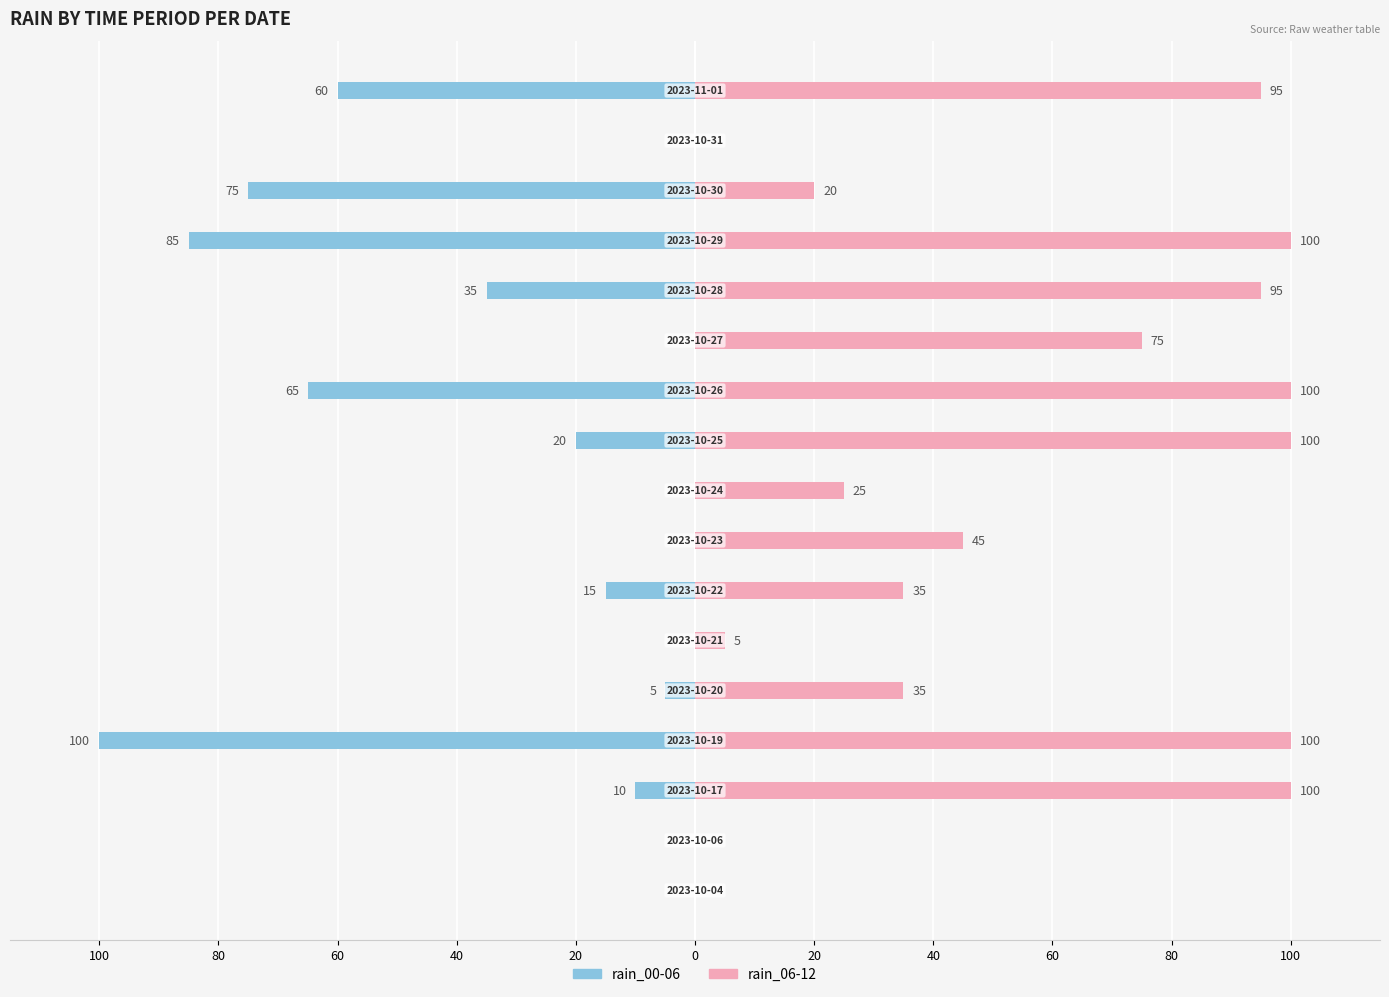

True or false: rain_00-06 has a value of -103 at 100.

False